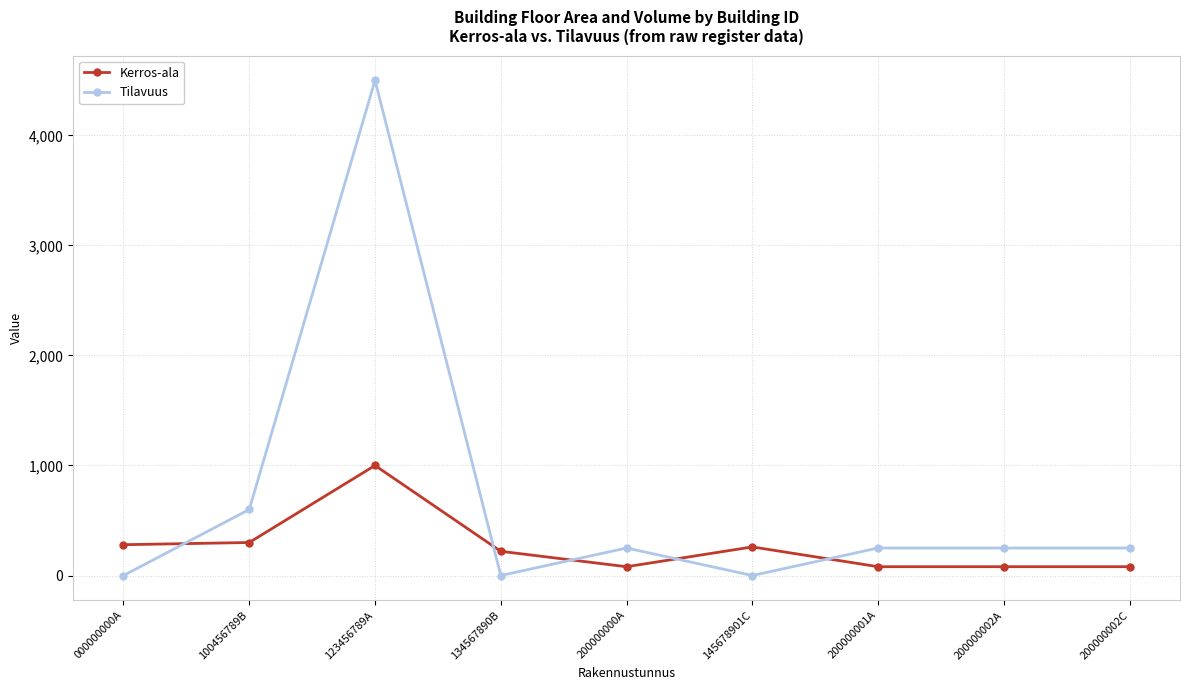

How many data points in Kerros-ala are less than 220?

4